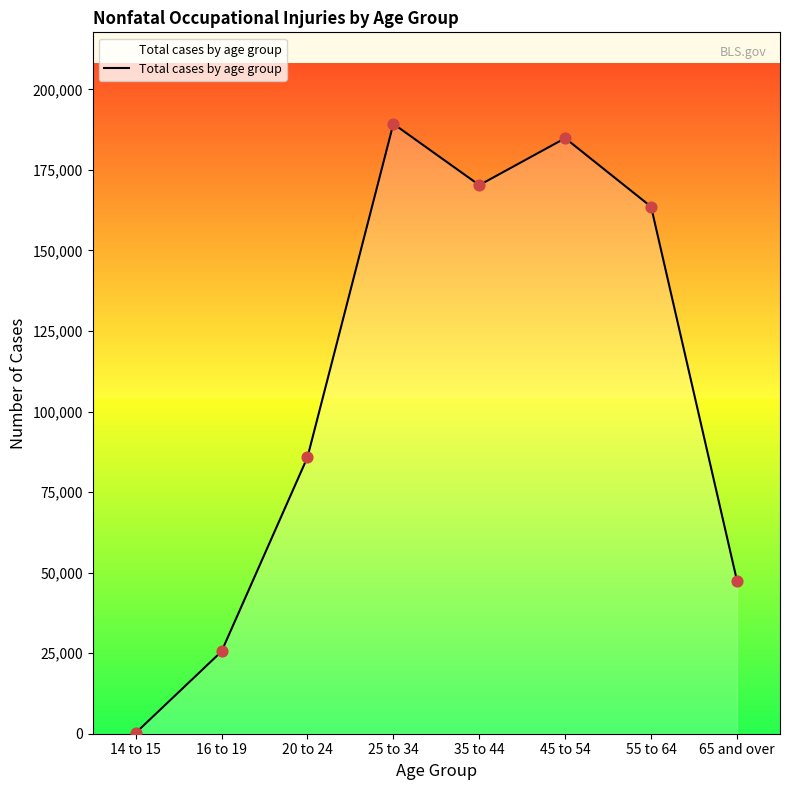

What is the ratio of the value at 16 to 19 to the value at 14 to 15?

116.0